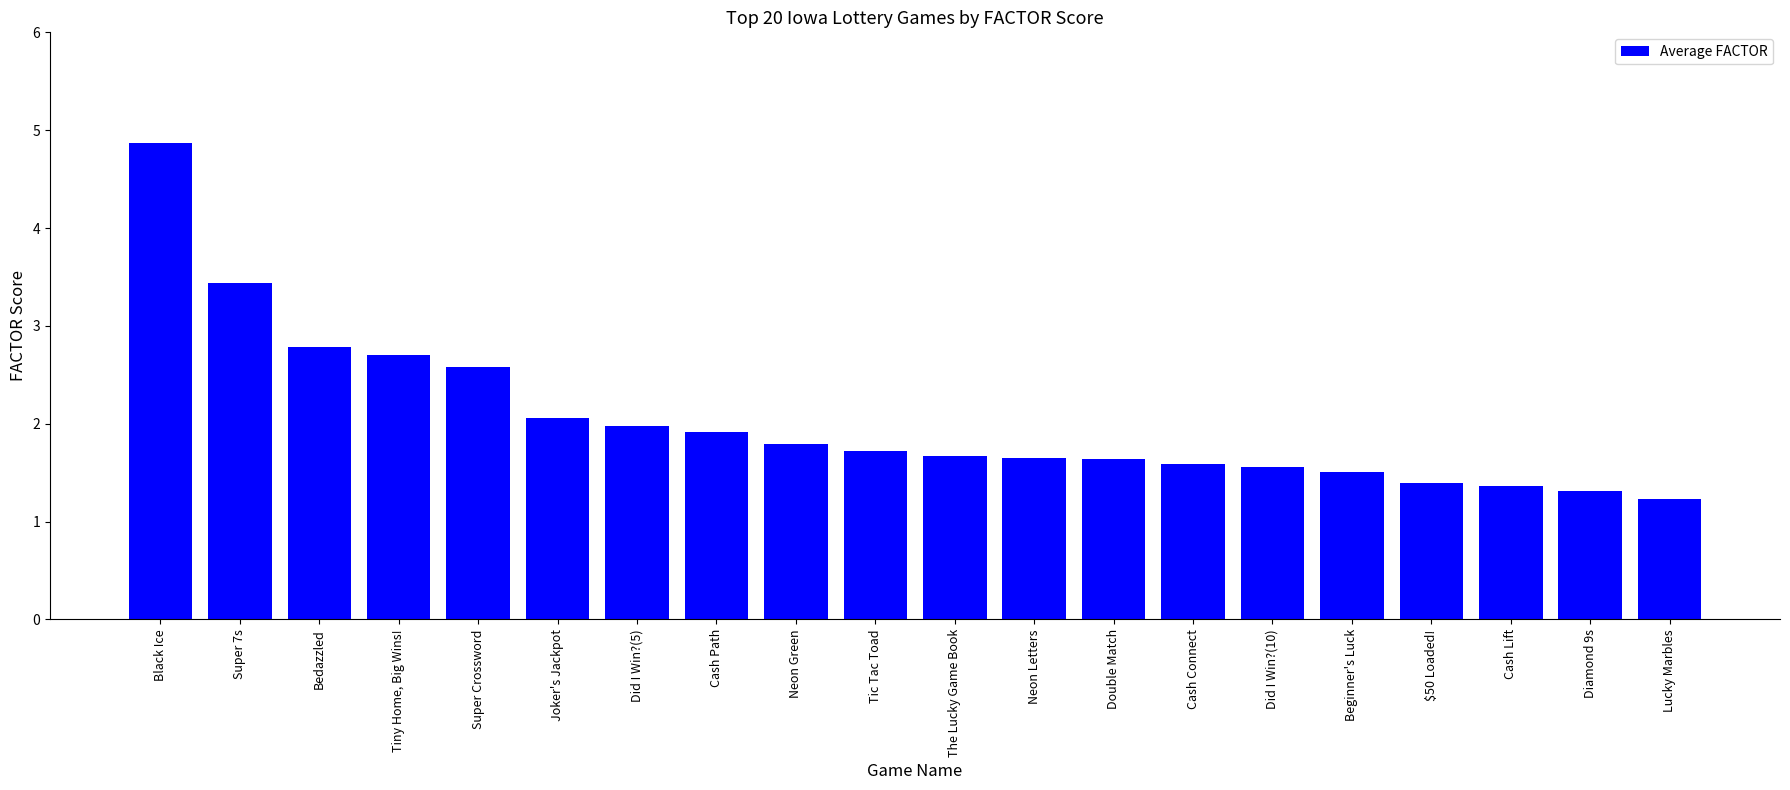

What is the sum of the values at Beginner's Luck and Joker's Jackpot?

3.6